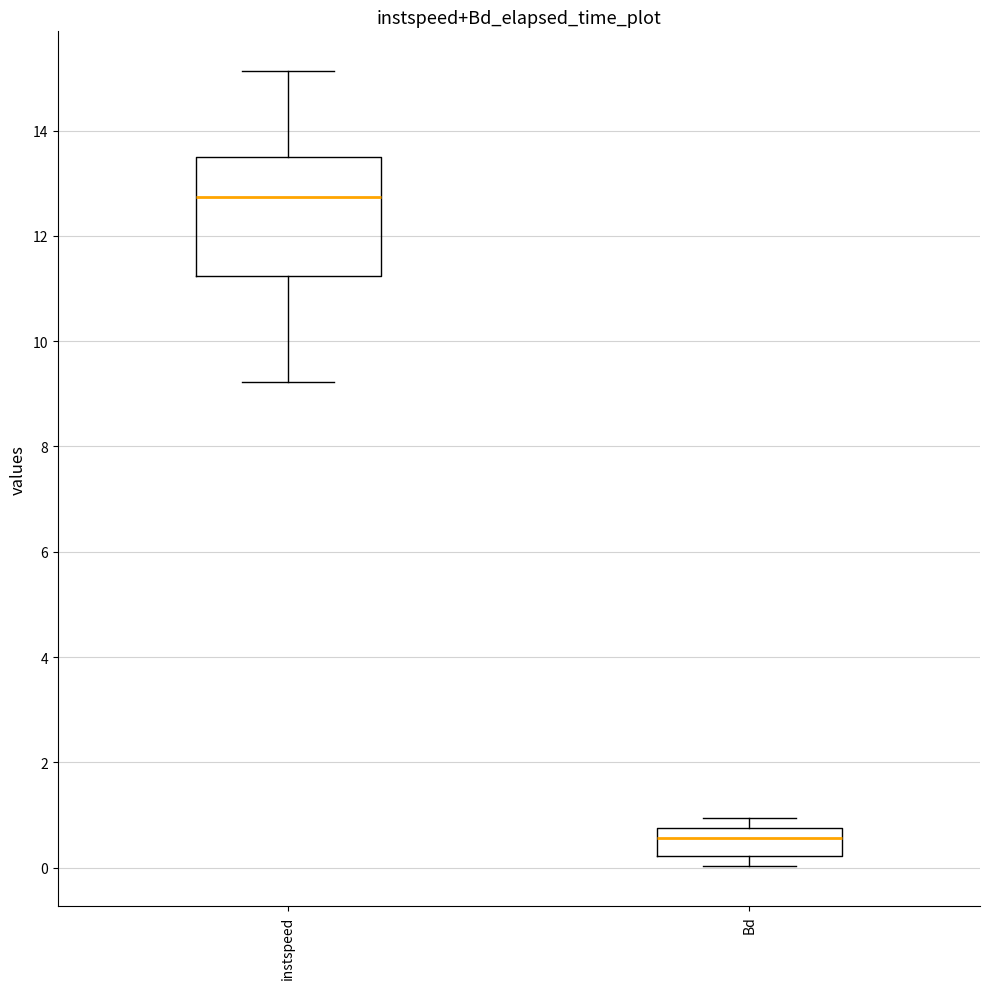

Which box has the highest median line?

instspeed